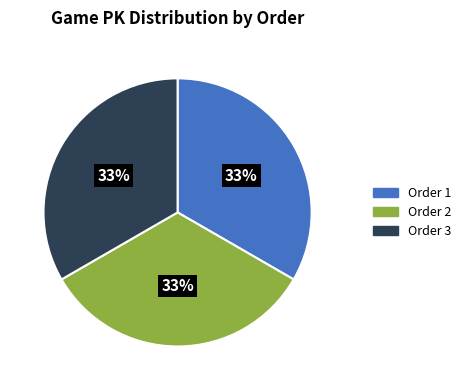

Does any single category account for the majority?

No